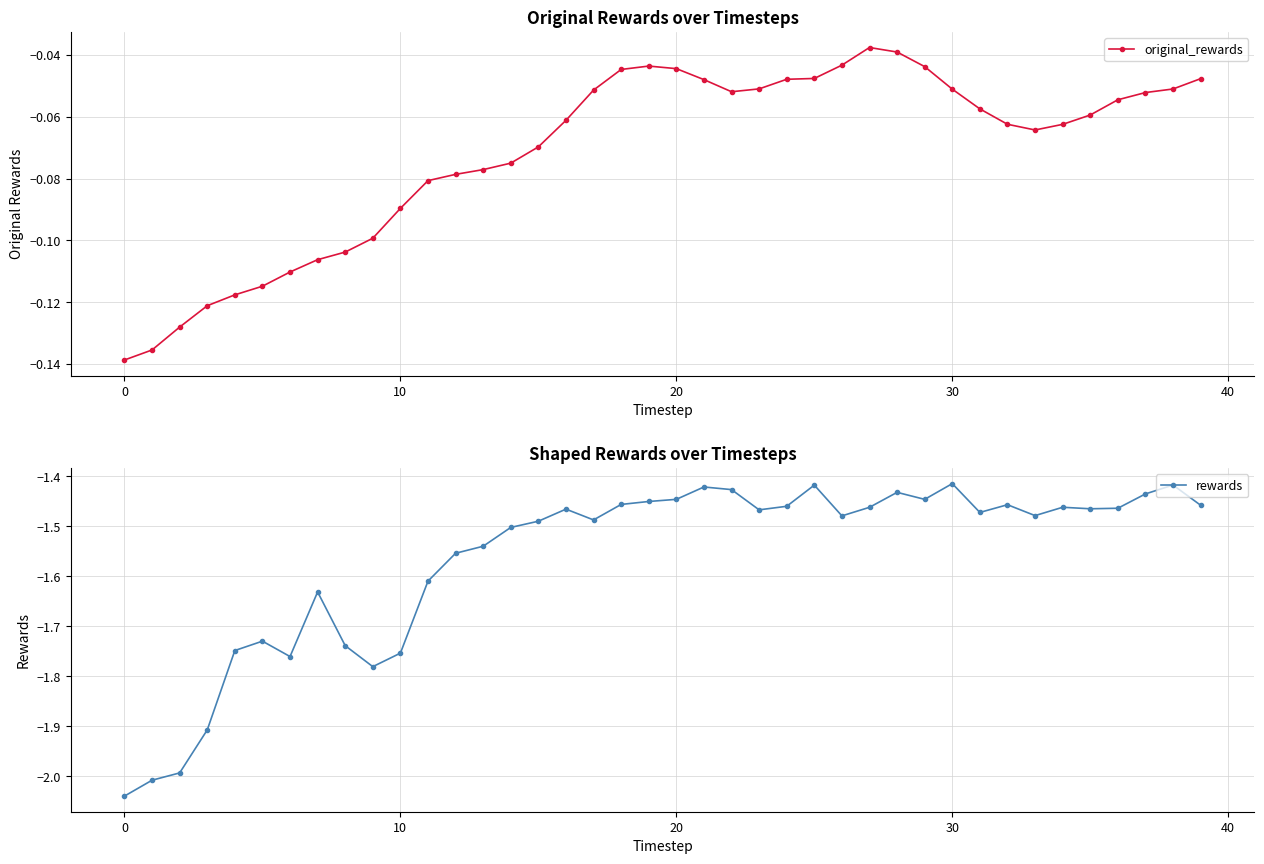

Is this an area chart (filled region under the line)?

No